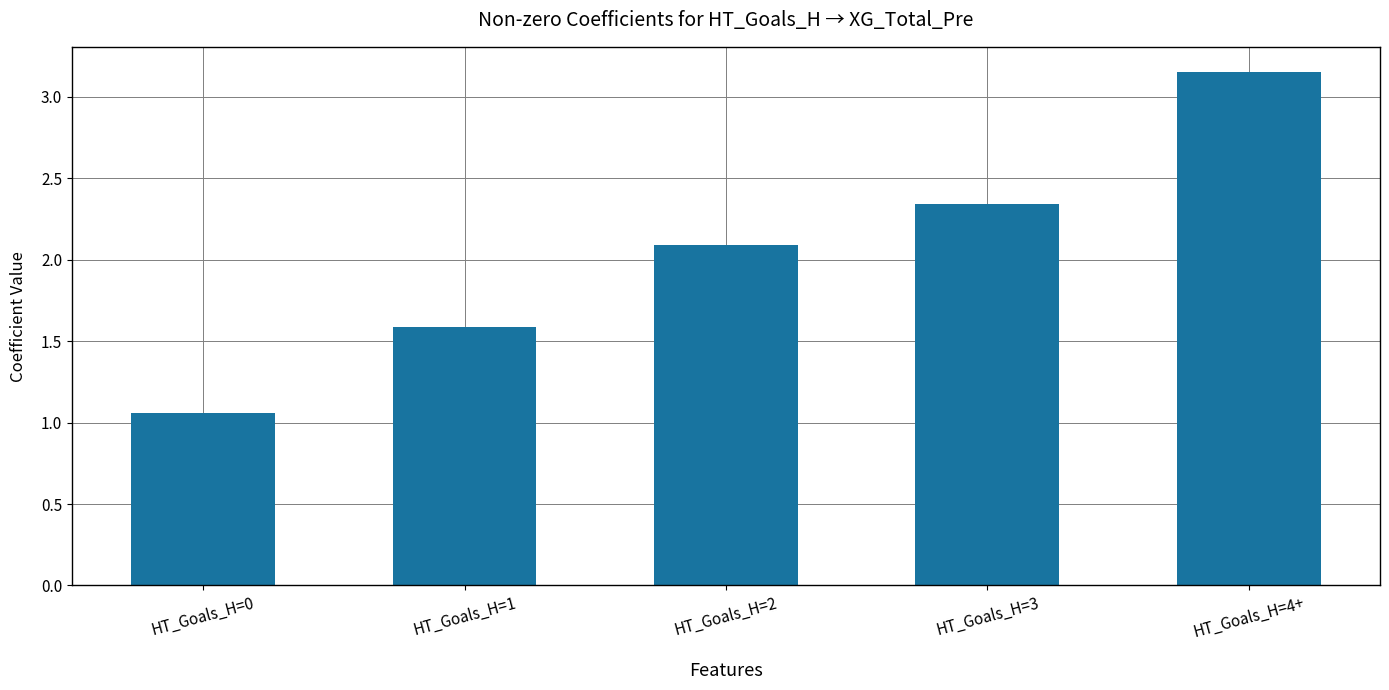

At which category does the chart reach its peak across all series?

HT_Goals_H=4+